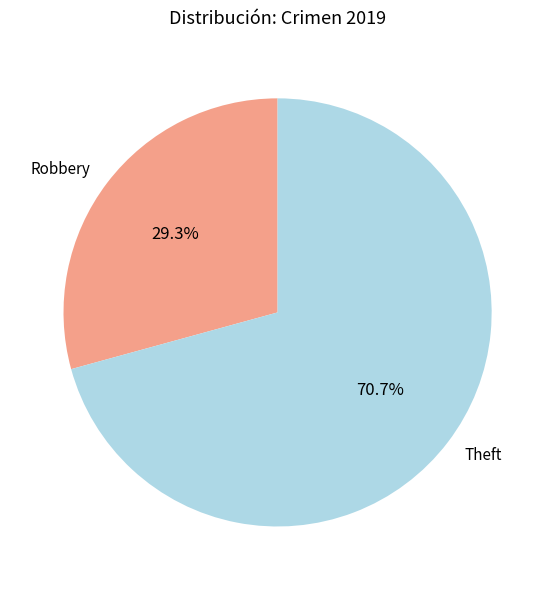

The Theft slice represents 41% of the pie. True or false?

False